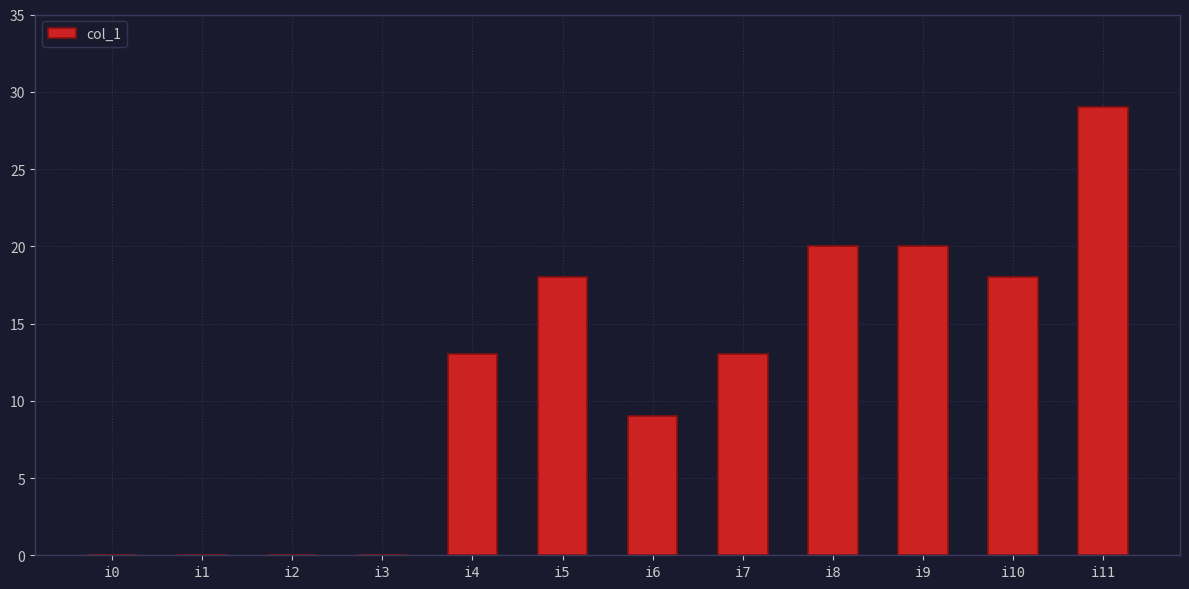

Are the bars horizontal?

No